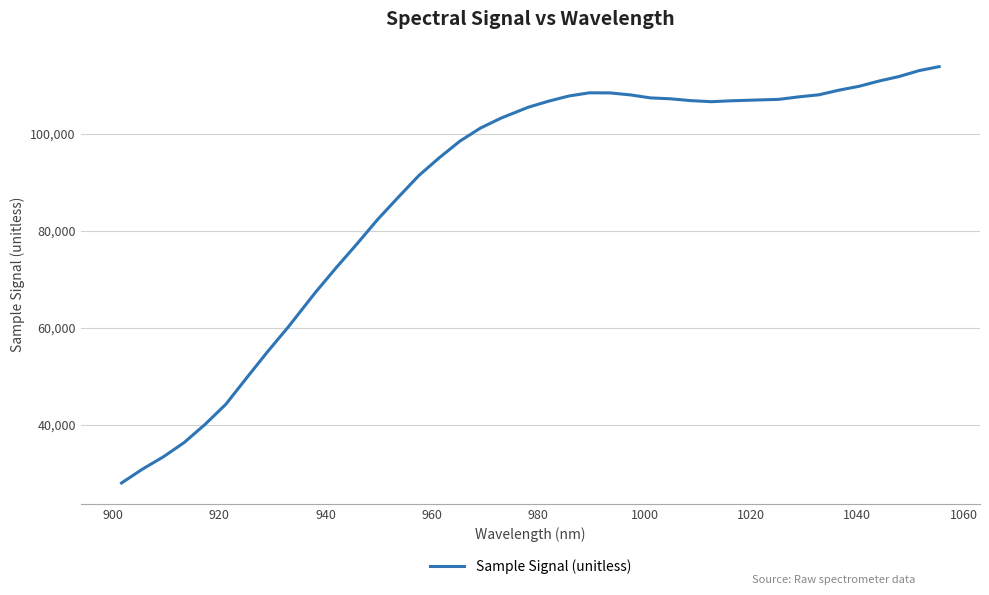

What is the greatest value displayed?

113808